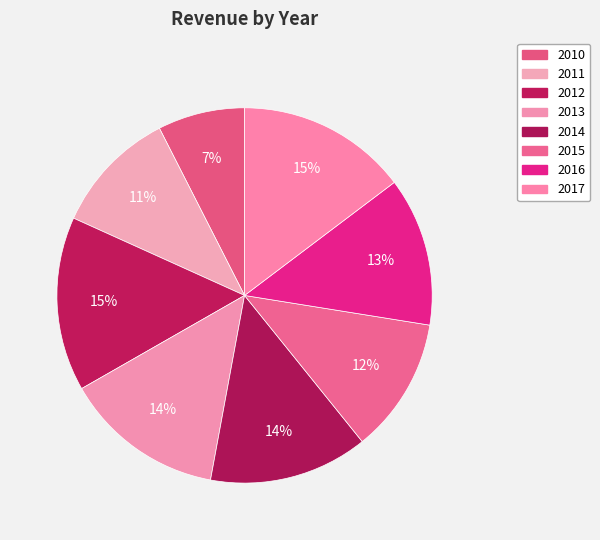

What is the total percentage of 2015 and 2014?

25.4%